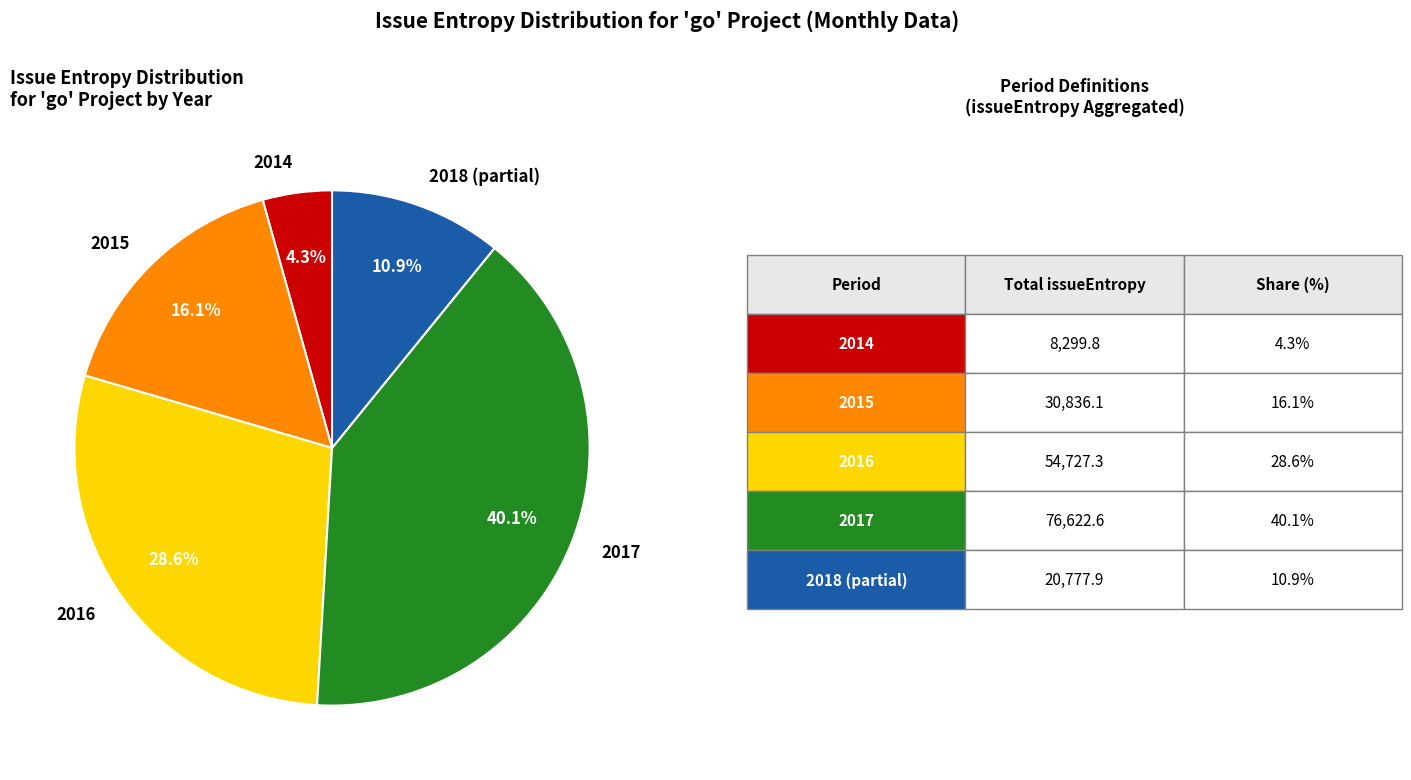

Rank the categories by value from lowest to highest.

2014, 2018 (partial), 2015, 2016, 2017